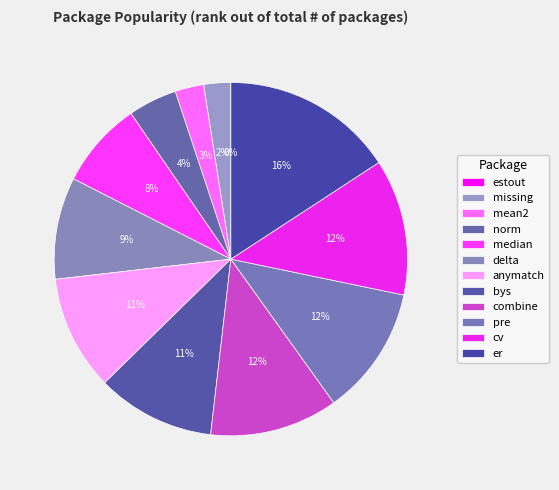

Rank the categories by value from highest to lowest.

er, cv, pre, combine, bys, anymatch, delta, median, norm, mean2, missing, estout